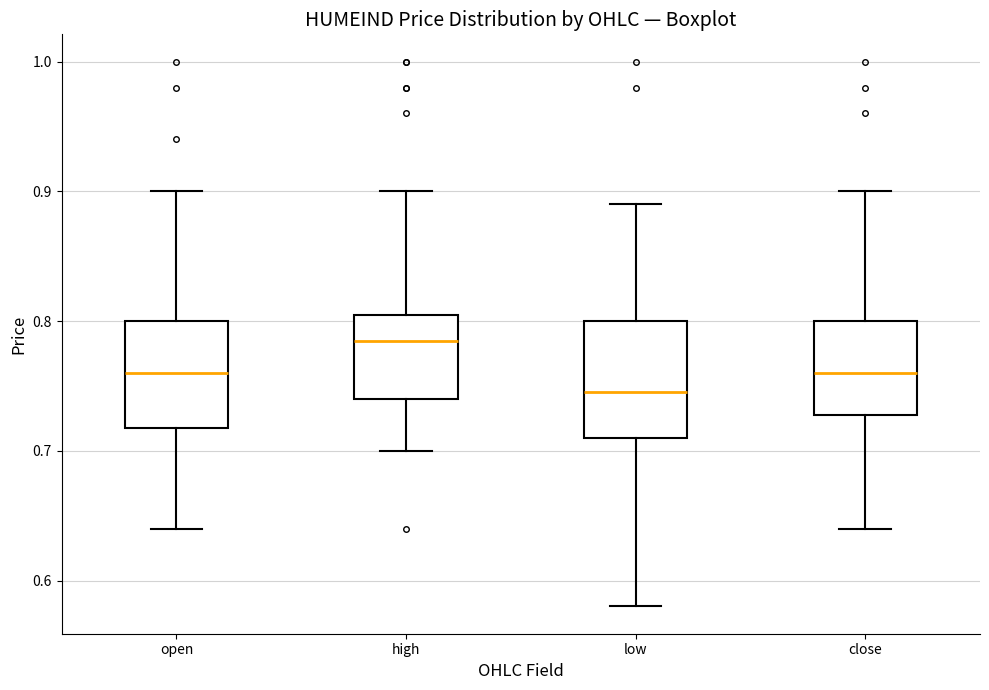

Reading left to right, read every box against the y-axis: the position of its median line, the range the box covers, and the ends of its whiskers. The values are not printed on the chart, so give them approximately, as read against the axis.

open: median 0.76, box 0.72 to 0.80, whiskers 0.64 to 0.90
high: median 0.79, box 0.74 to 0.81, whiskers 0.70 to 0.90
low: median 0.75, box 0.71 to 0.80, whiskers 0.58 to 0.89
close: median 0.76, box 0.73 to 0.80, whiskers 0.64 to 0.90